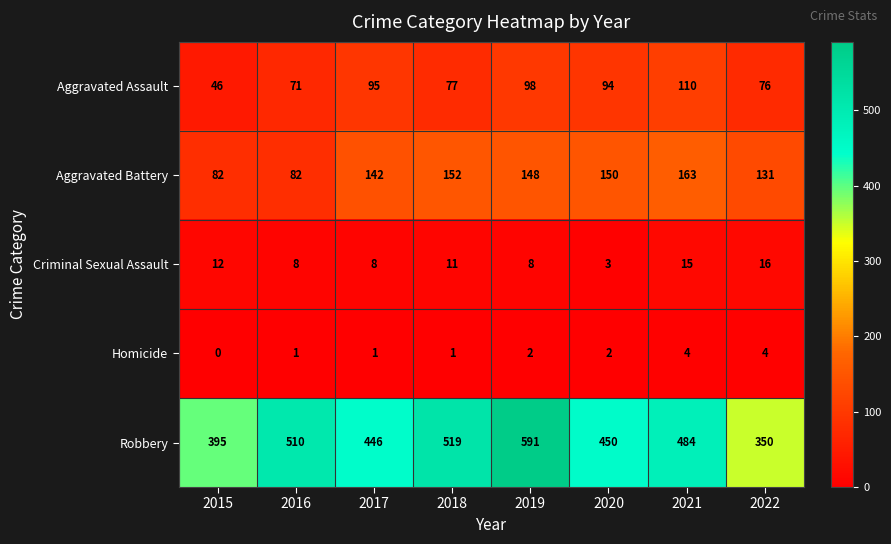

At which label does Aggravated Battery first exceed 148?

2018